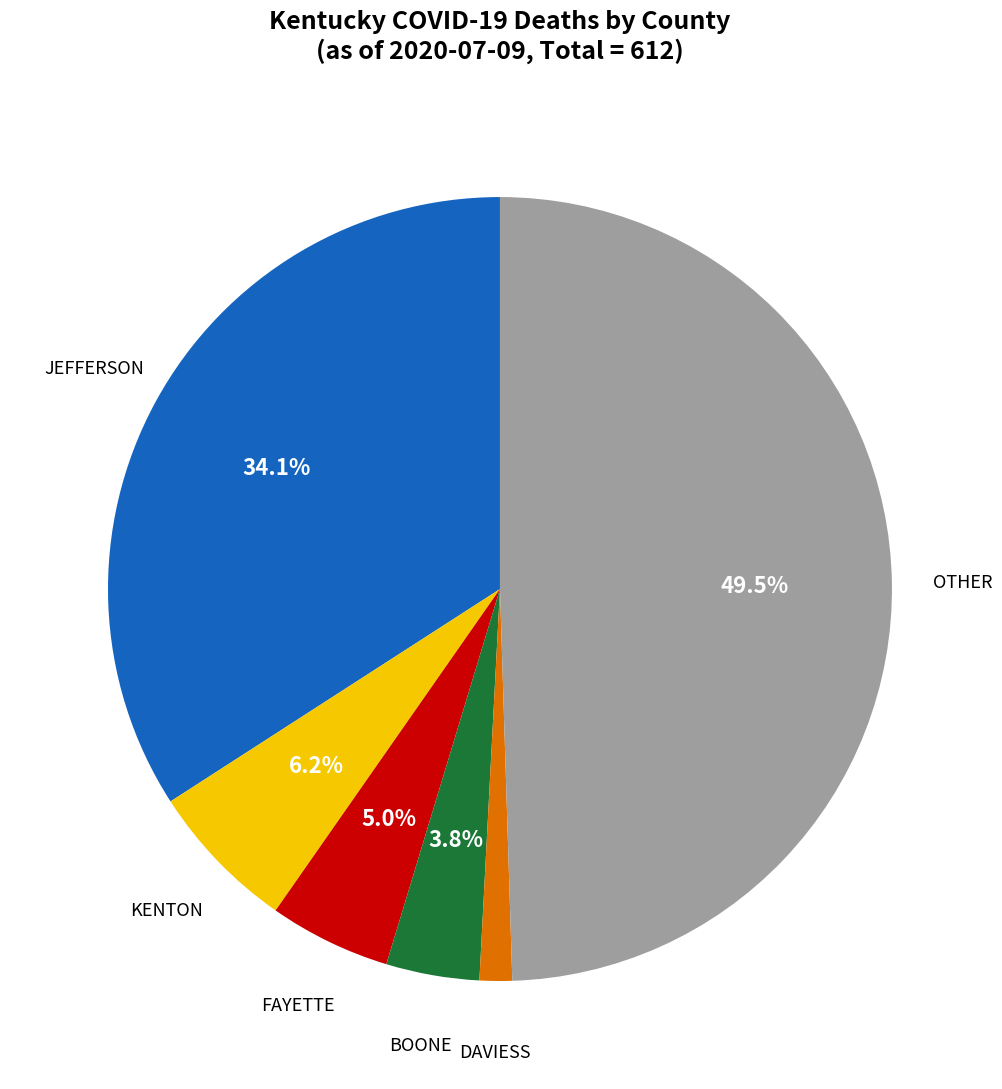

Does any single category account for the majority?

No